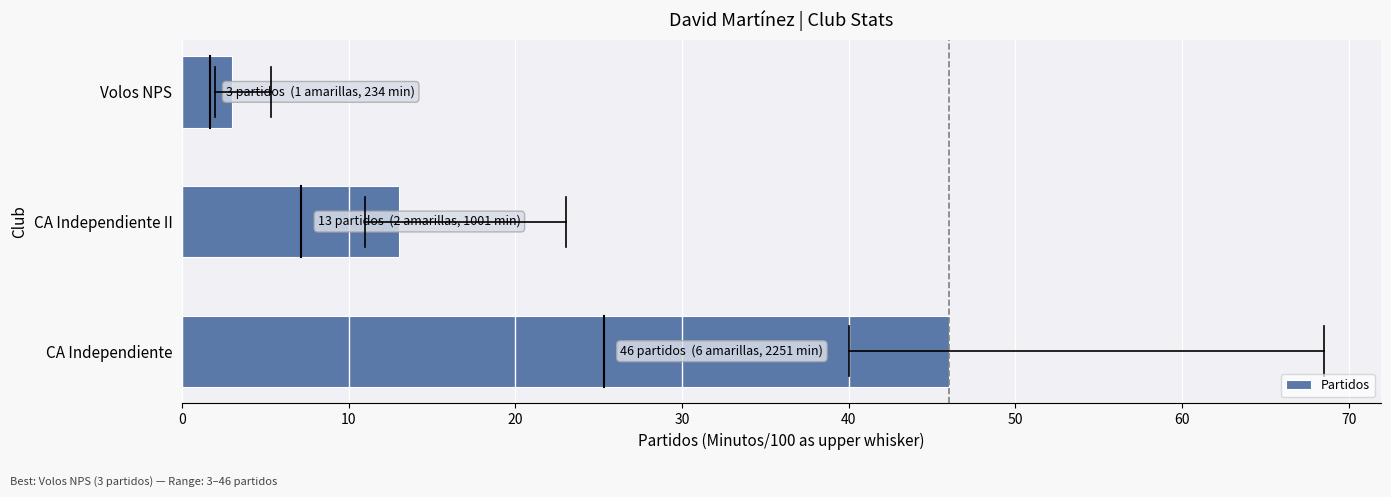

Rank the categories by value from highest to lowest.

CA Independiente, CA Independiente II, Volos NPS